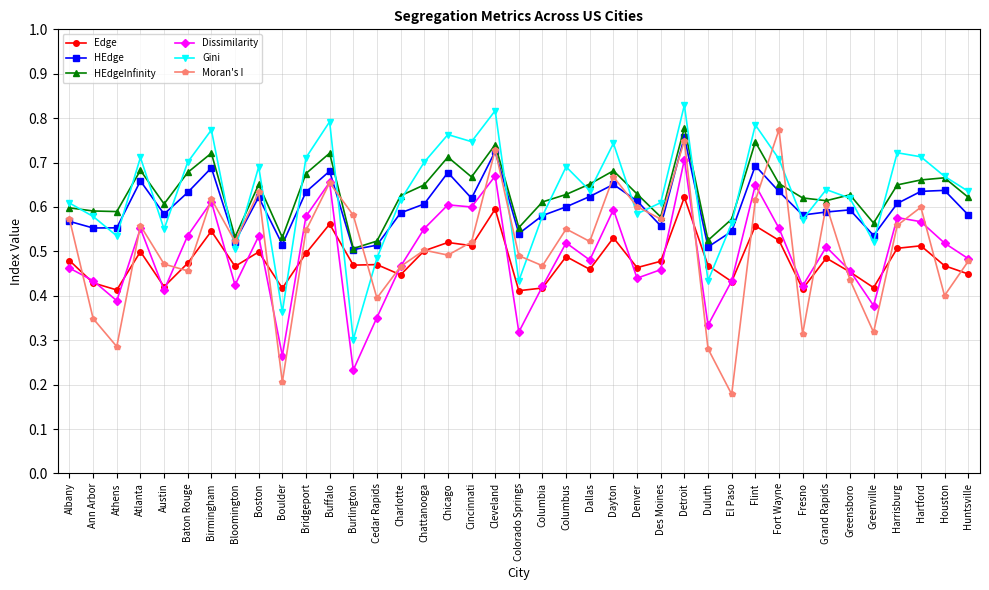

How many intersections are there between Gini and Moran's I?

10